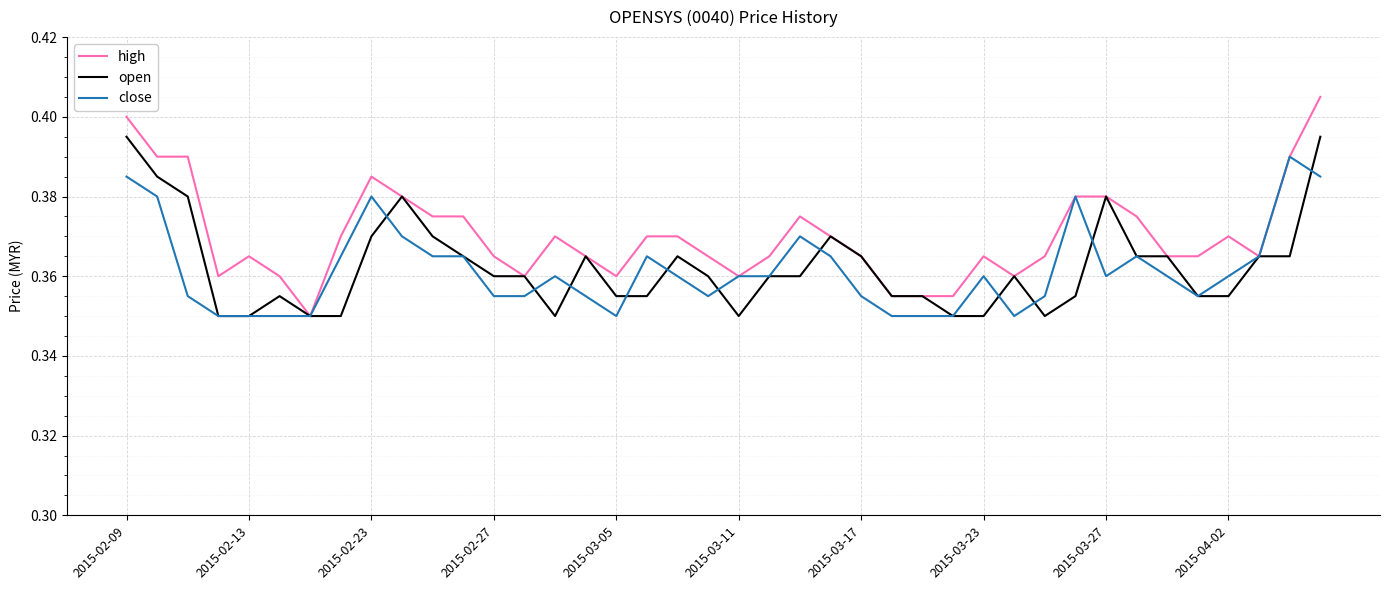

Does the chart have visible grid lines?

Yes